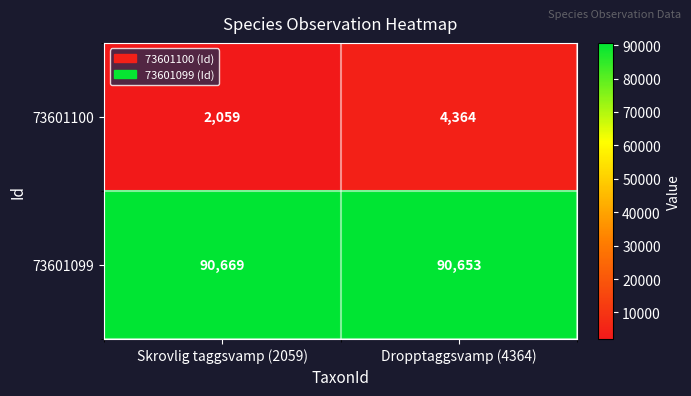

What is the sum of all 73601100 values?

6423